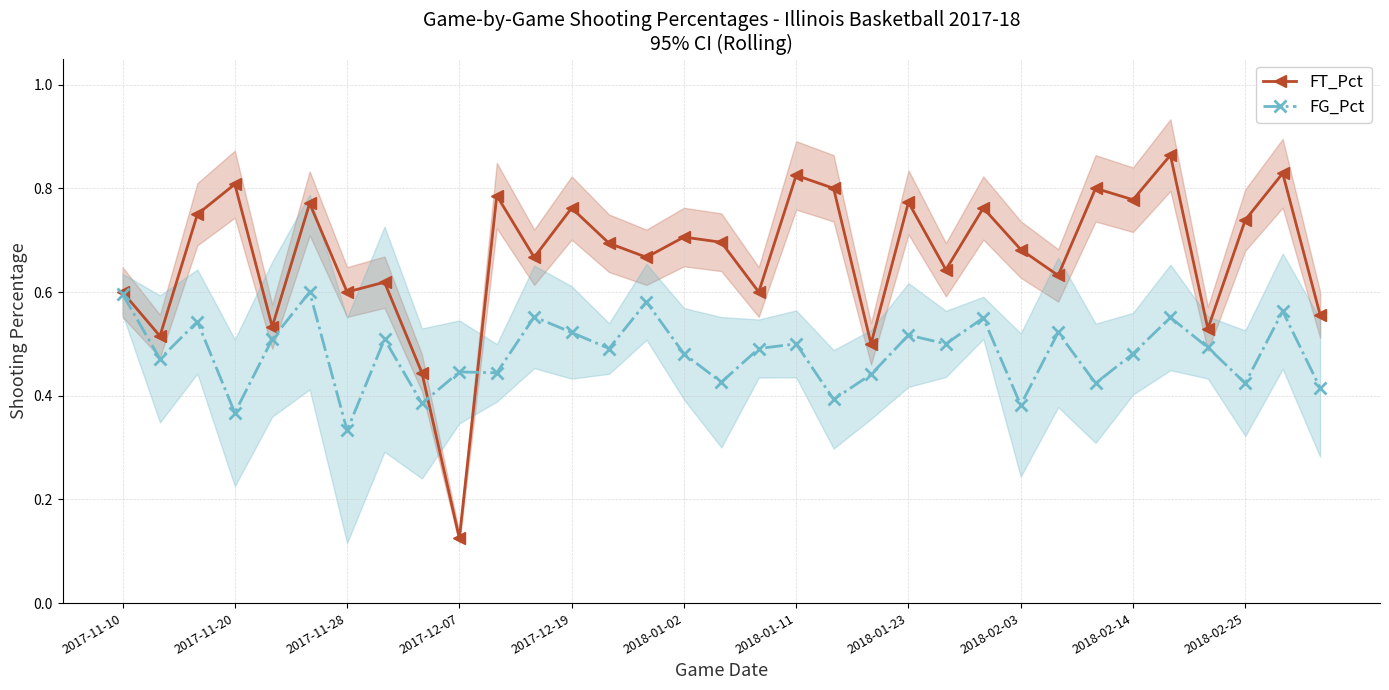

List the series in order of their overall mean, highest first.

FT_Pct, FG_Pct